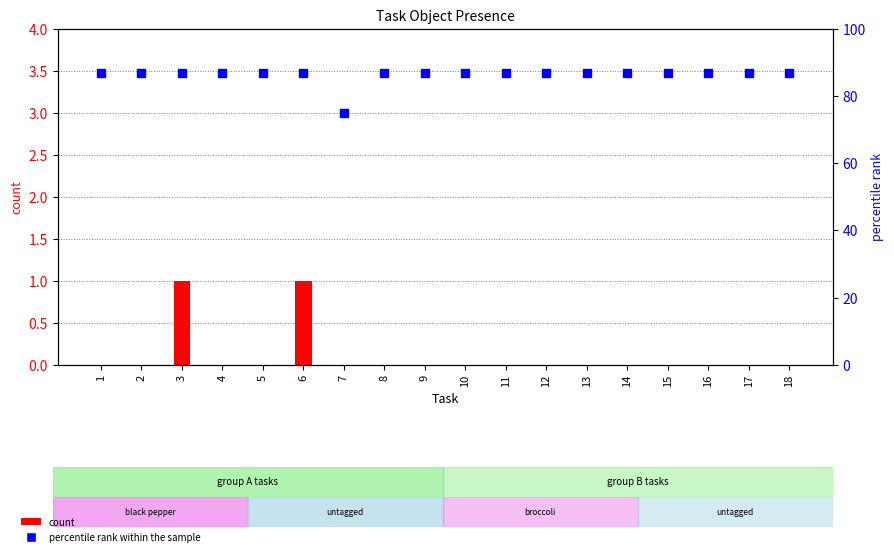

Which series contains the highest Y value?

percentile rank within the sample